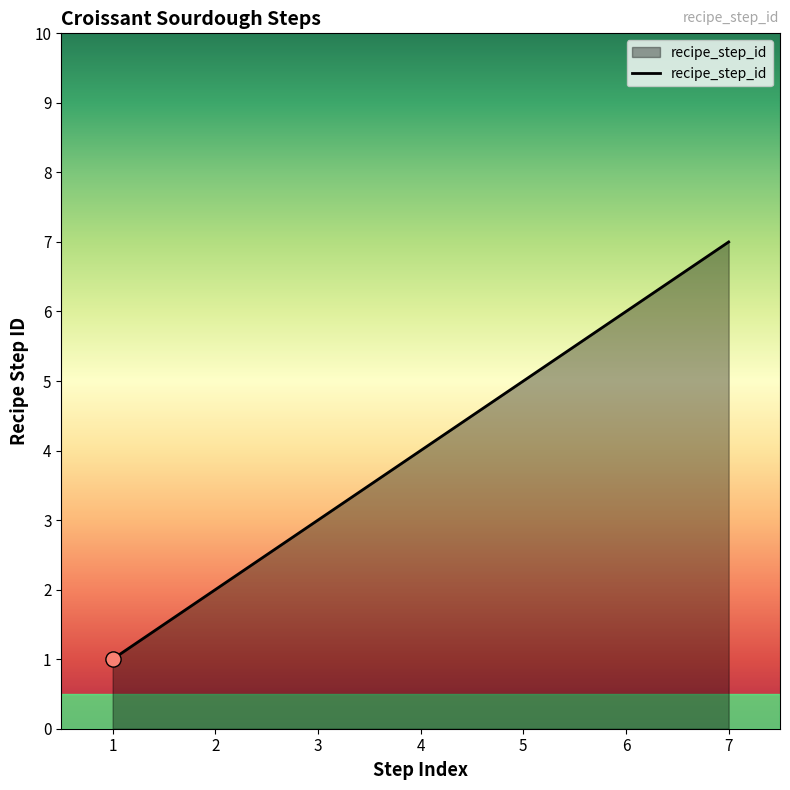

What is the ratio of the value at 7 to the value at 6?

1.2